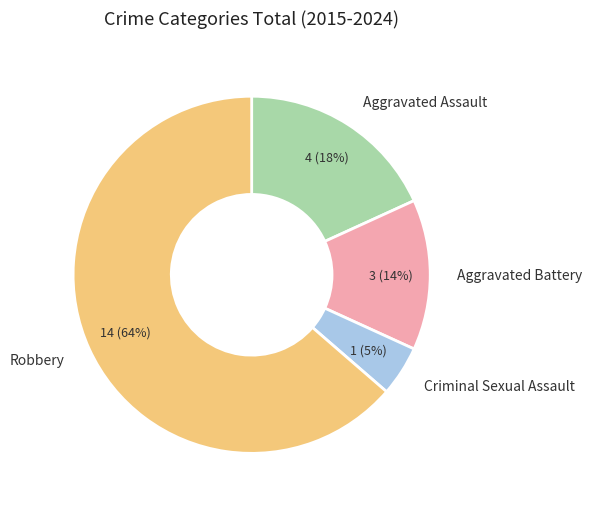

Does Criminal Sexual Assault represent more than half of the total?

No